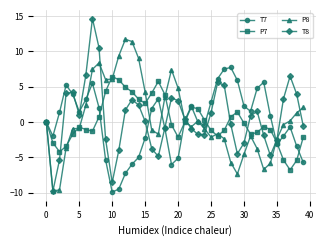

Does the chart display data point markers on the line(s)?

Yes